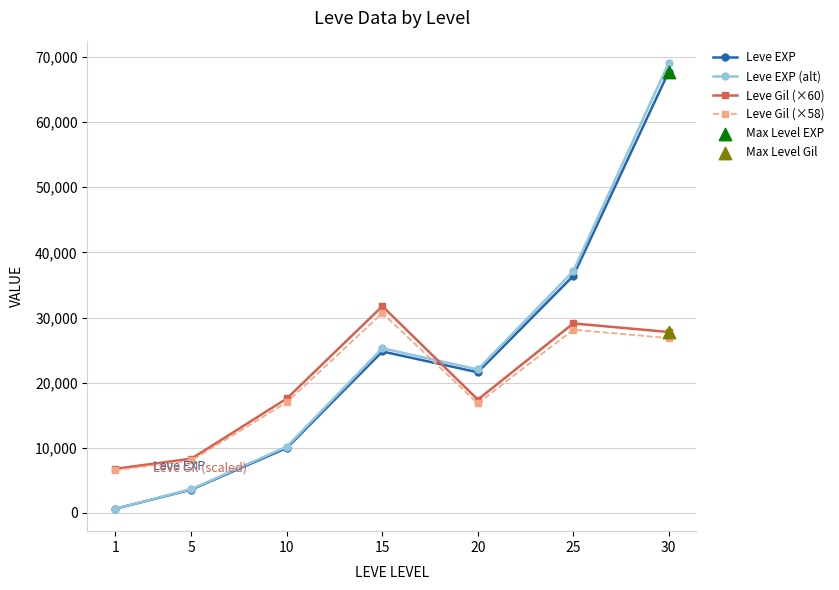

Which series has the largest range (max minus min)?

Leve EXP (alt)